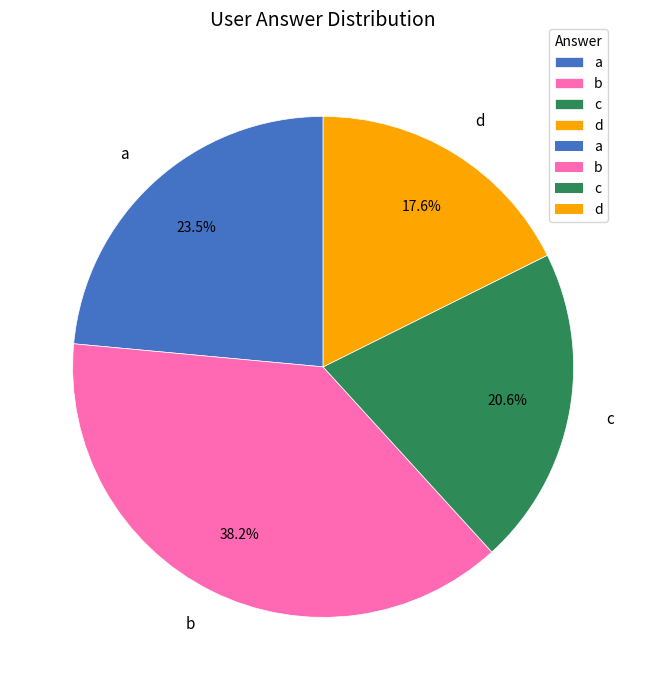

To the nearest percent, what portion does b represent?

38%